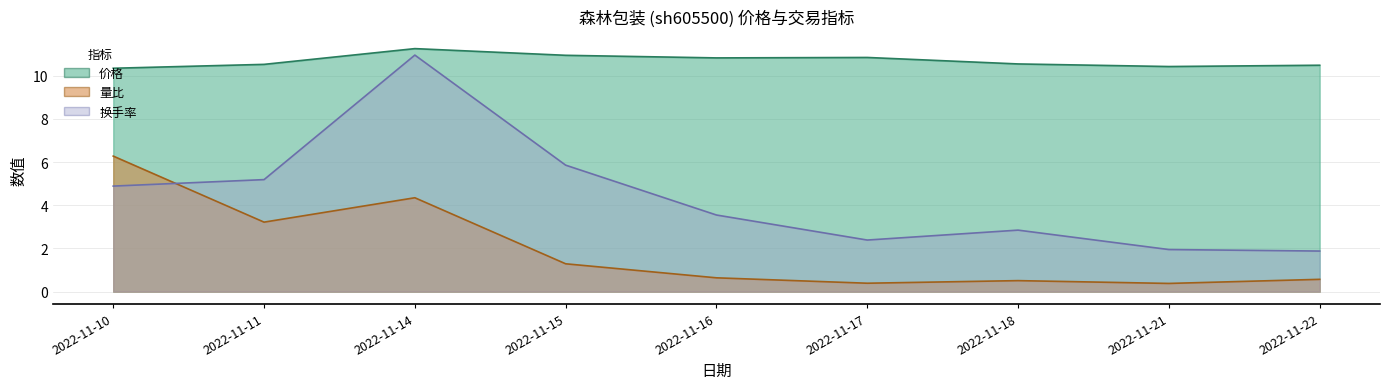

What are all the series names shown in the legend?

价格, 量比, 换手率